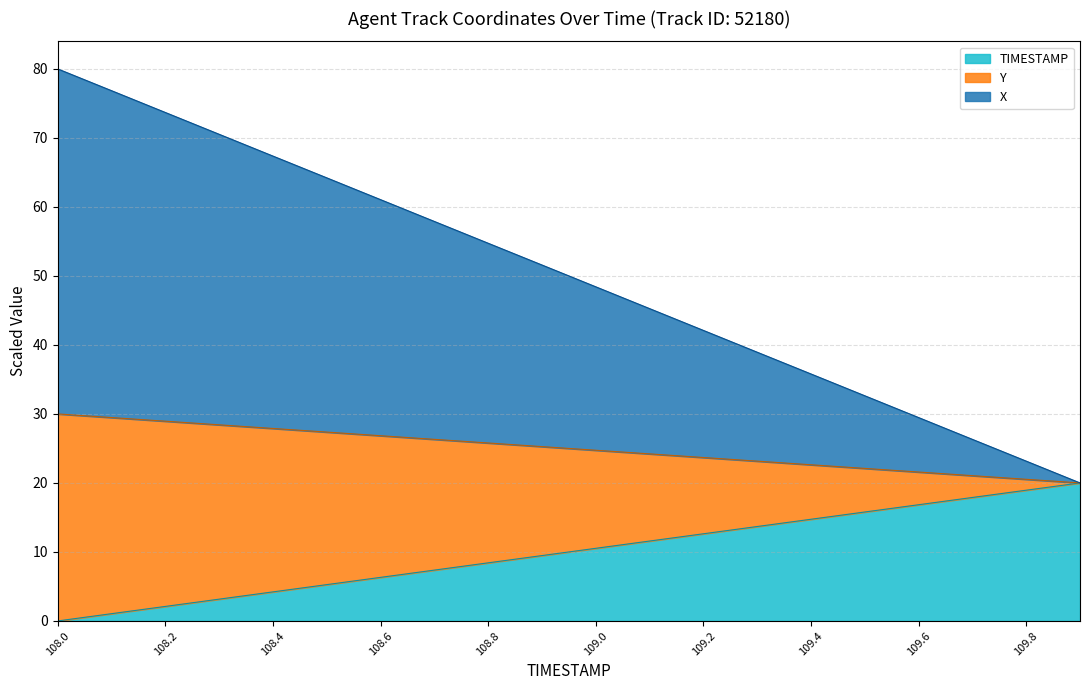

What position from the left is 109.6?

17